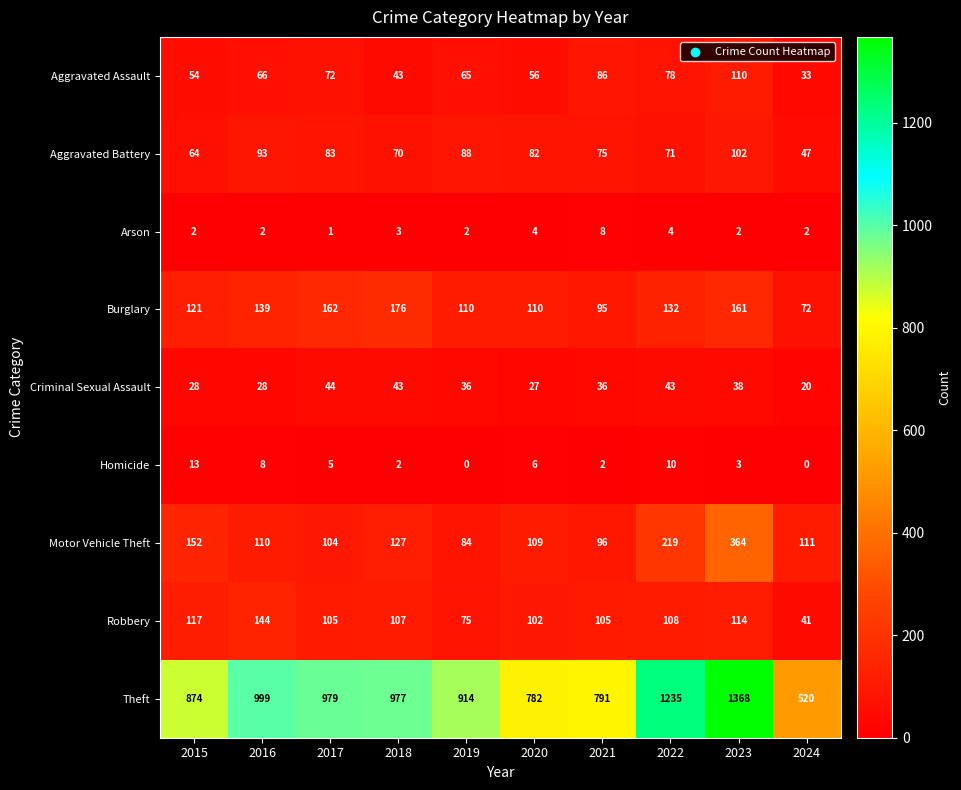

How many values in the Aggravated Battery series are below 82?

5